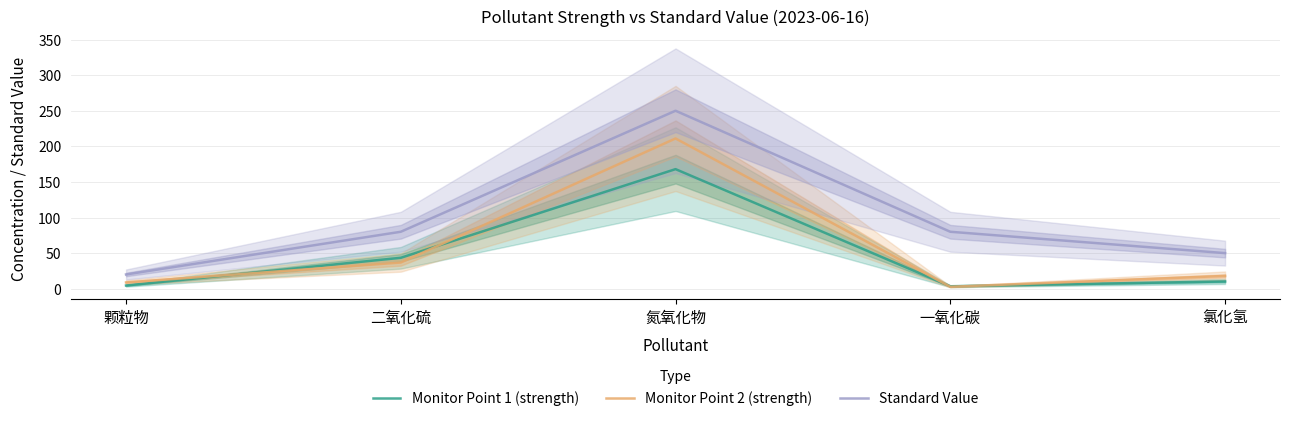

How many values in the Monitor Point 1 (strength) series exceed 10?

3